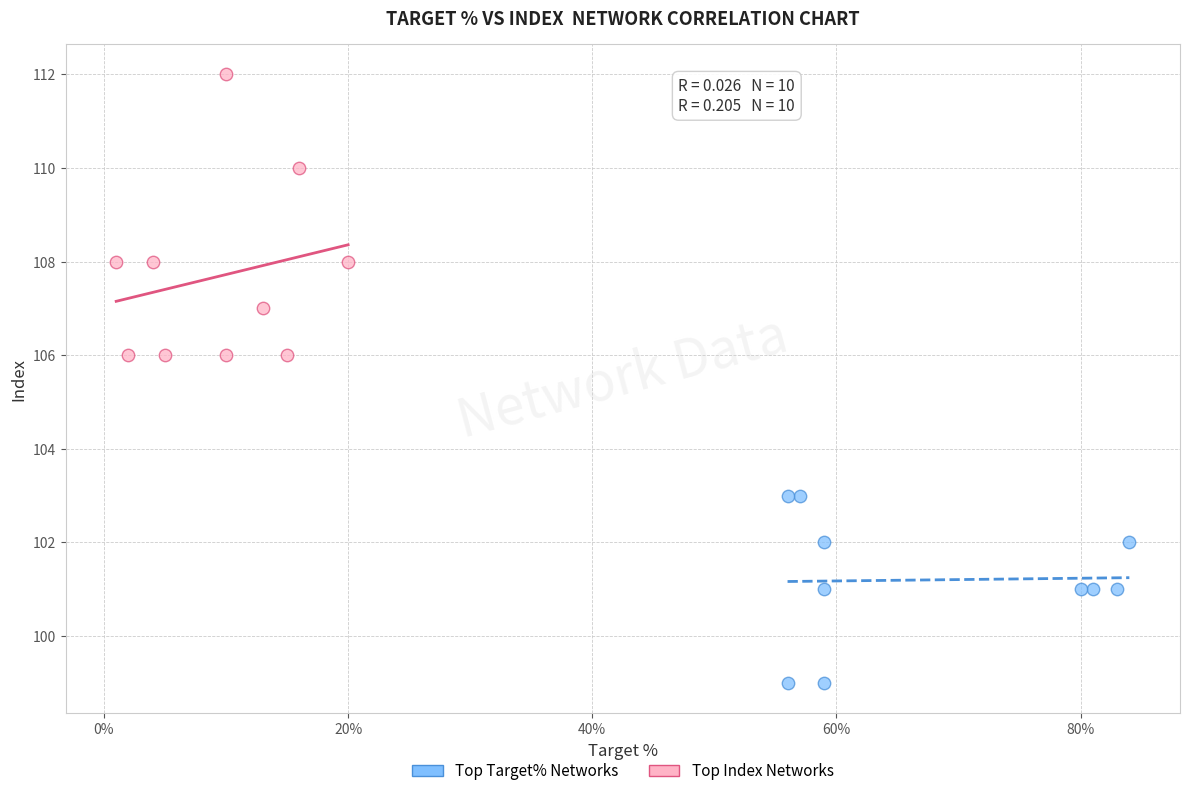

Which series has the largest Y range (max minus min)?

Top Index Networks